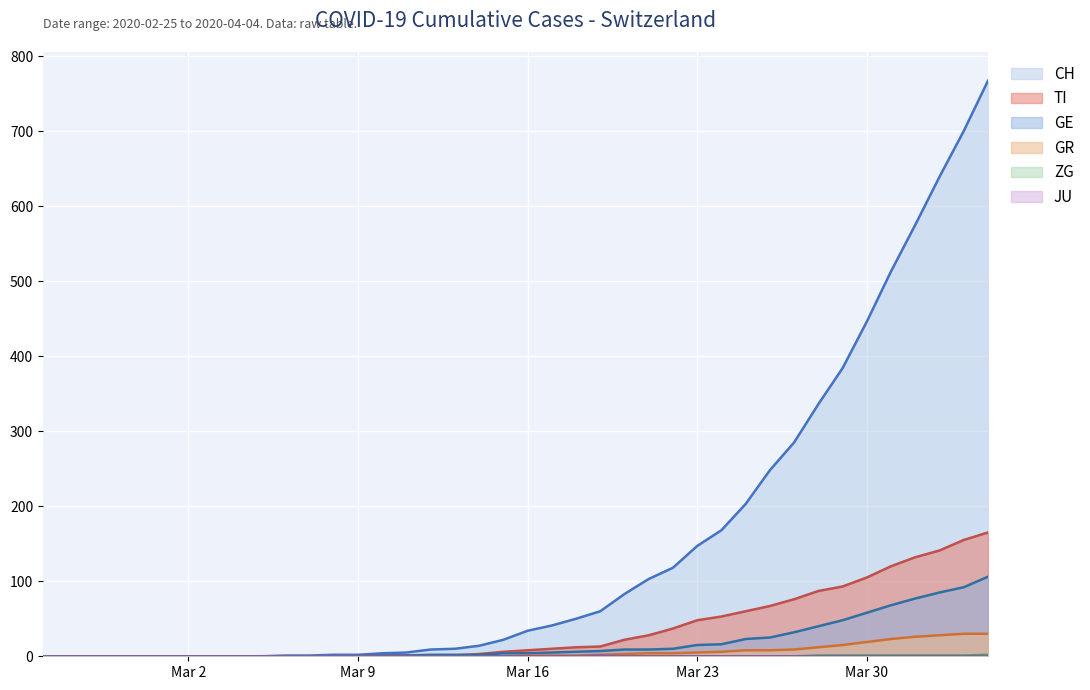

What is the sum of the CH values at 2020-03-25 and 2020-03-20?

286